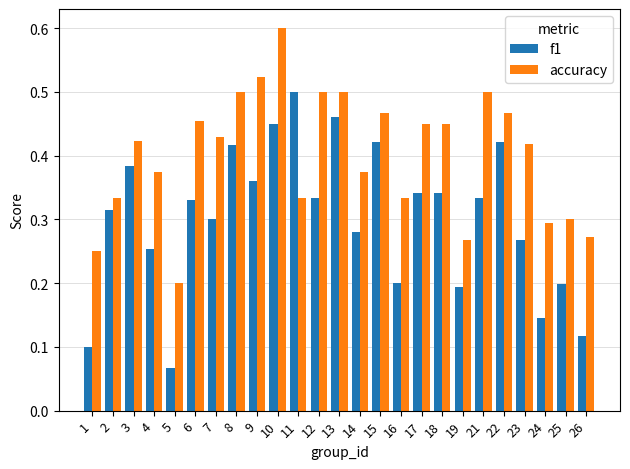

Which series has the widest spread of values?

f1